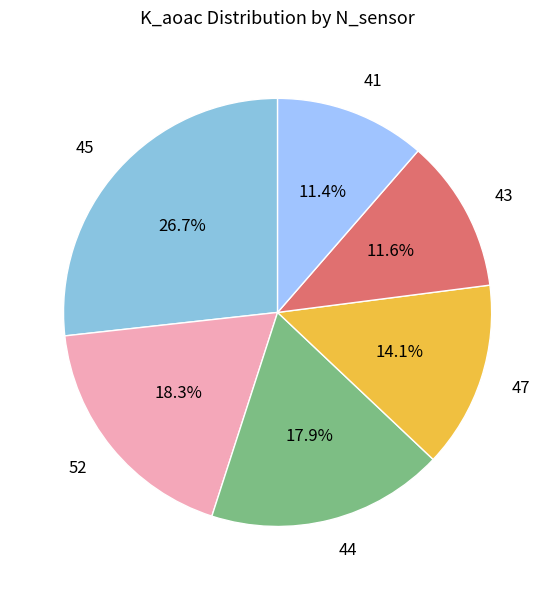

Does 45 account for over 50% of the chart?

No